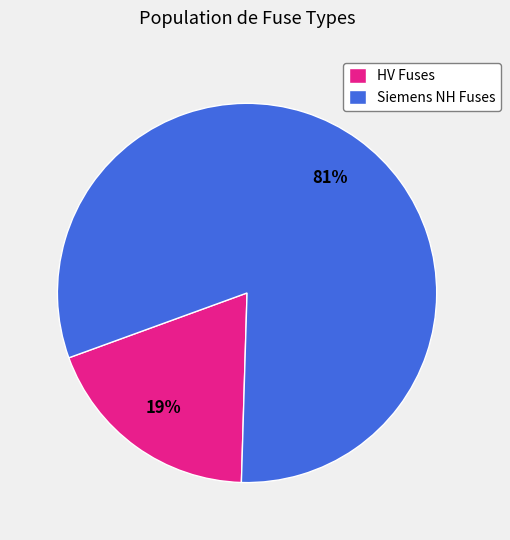

Does any single category account for the majority?

Yes